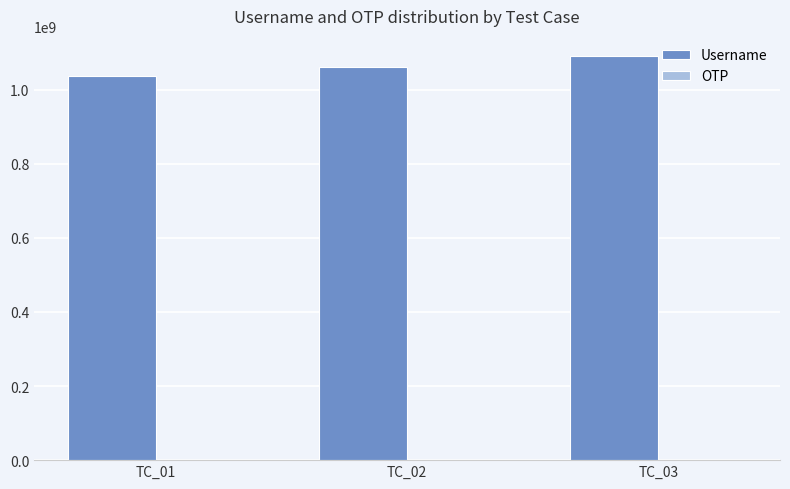

What is the sum of all Username values?

3186044756